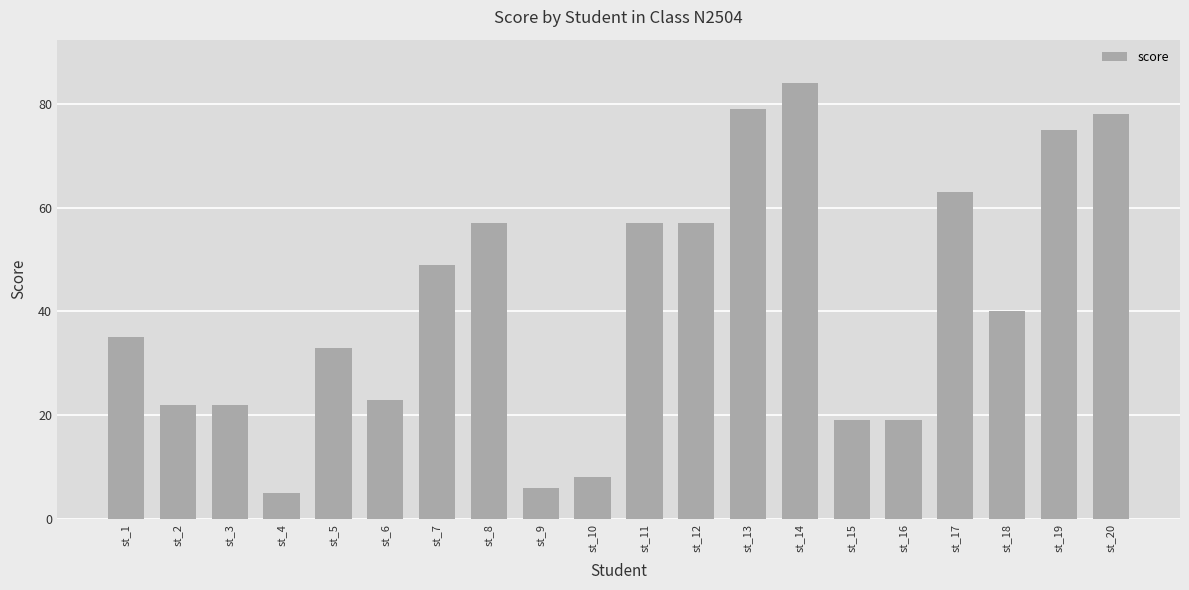

What is the value of the 16th bar from the left?

19